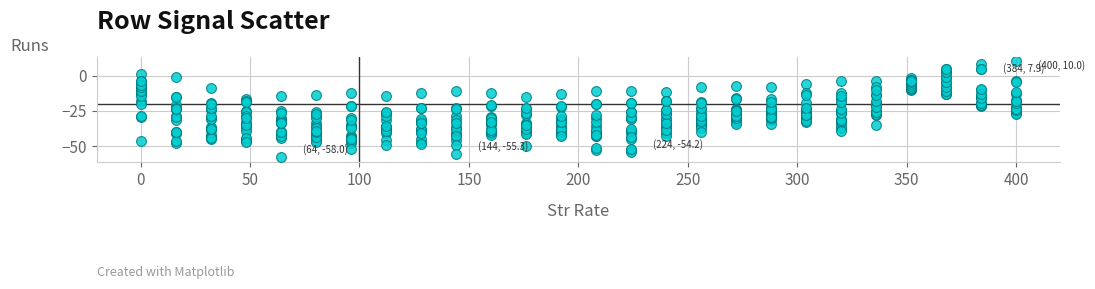

What is the range of X values (max minus min)?

400.0